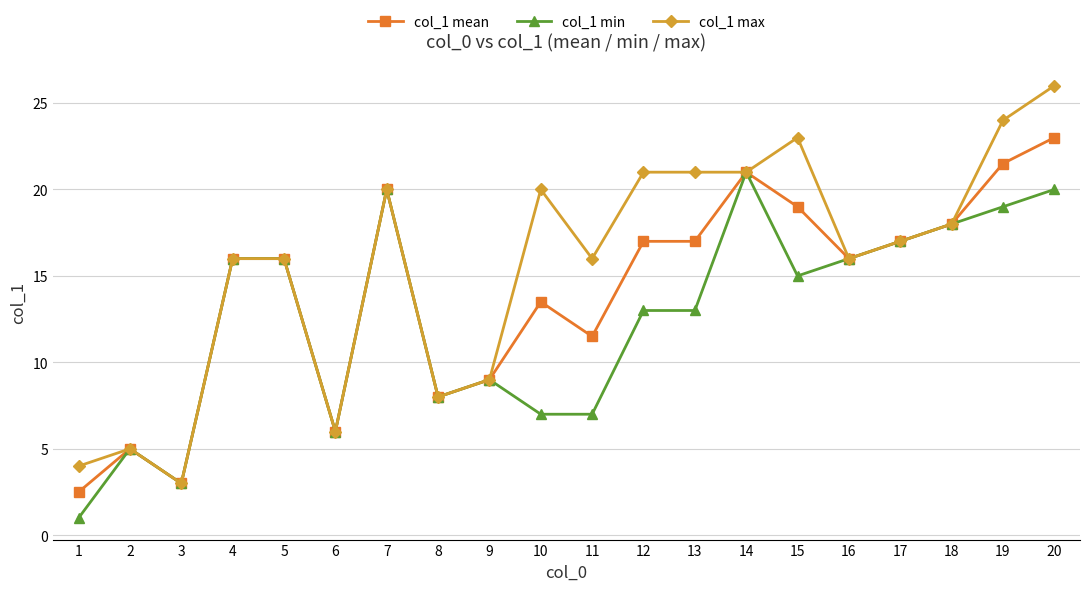

True or false: col_1 mean has more than 1 points higher than both neighbors.

True